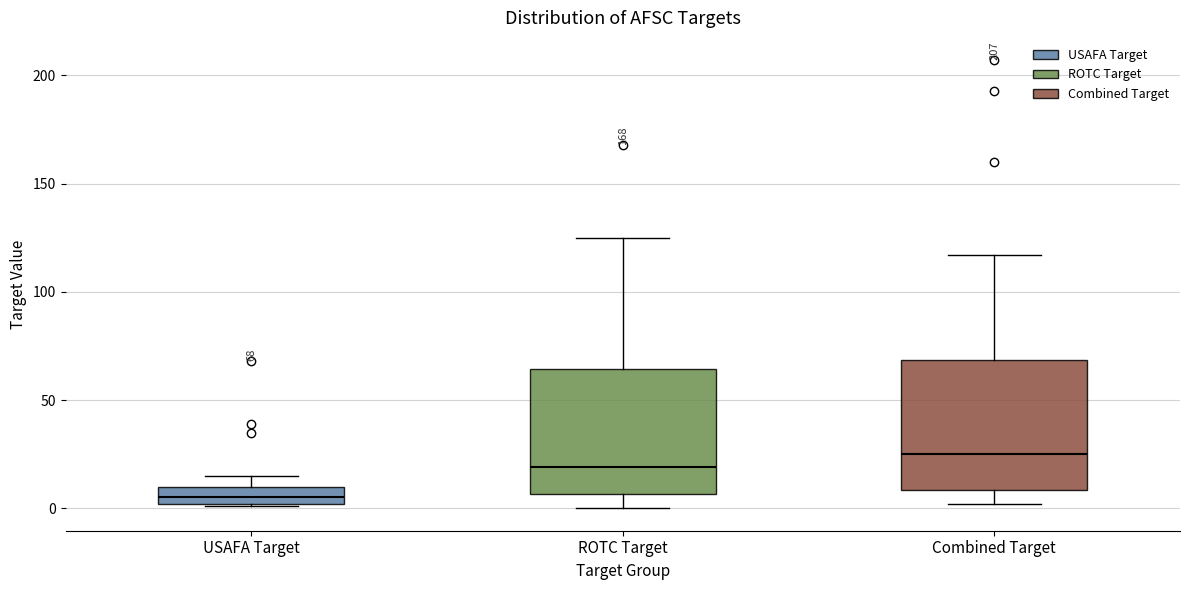

Which box's median line is the highest?

Combined Target